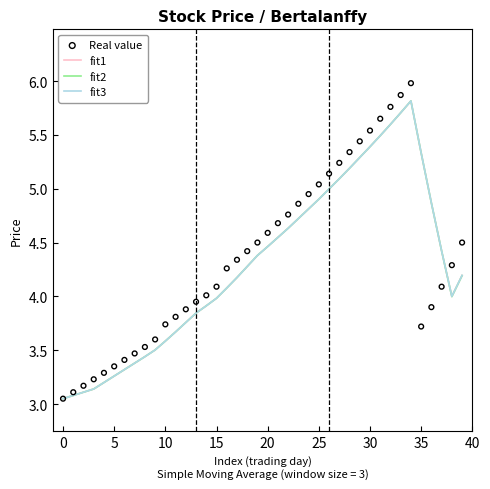

What are all the series names shown in the legend?

fit1, fit2, fit3, Real value